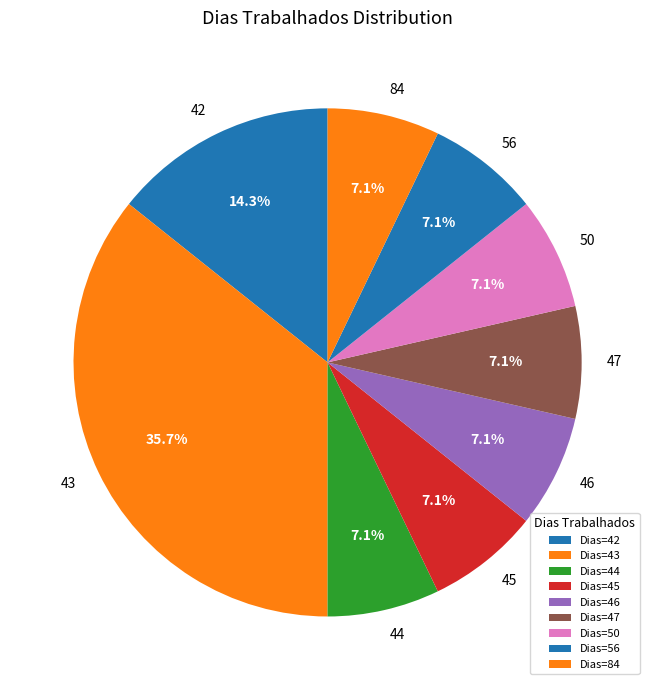

What portion of the pie excludes 46?

92.9%